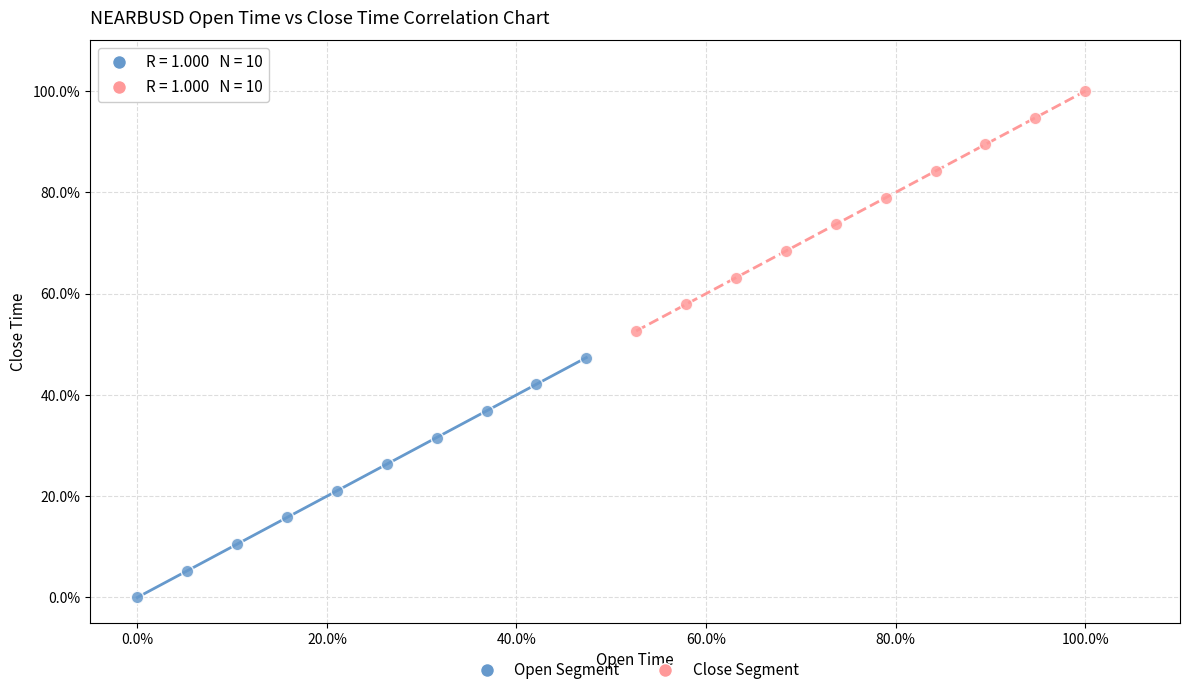

Which series reaches the maximum Y coordinate?

Close Segment